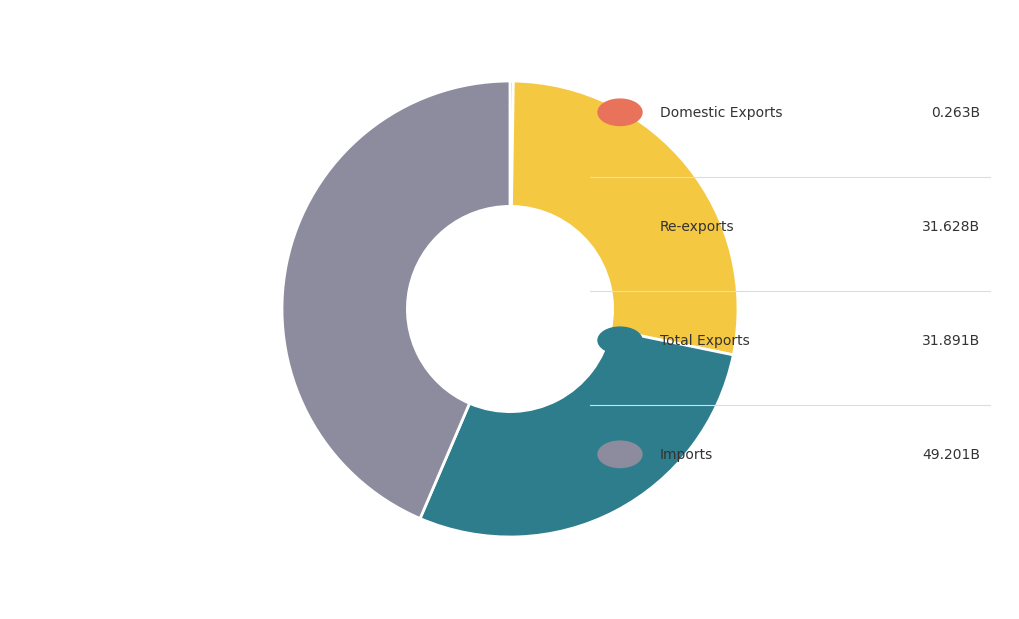

Does any single category account for the majority?

No